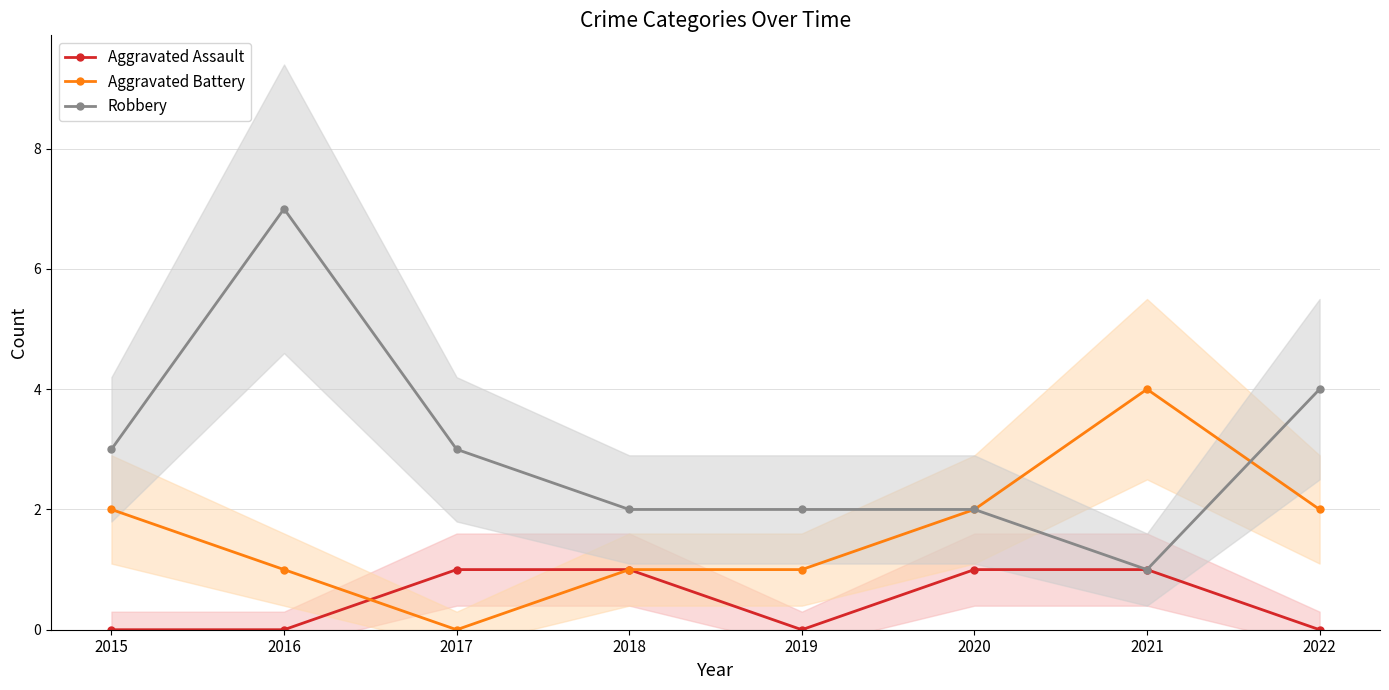

Reading right to left, extract all data points from this chart.

Aggravated Assault: 2022=0	2021=1	2020=1	2019=0	2018=1	2017=1	2016=0	2015=0
Aggravated Battery: 2022=2	2021=4	2020=2	2019=1	2018=1	2017=0	2016=1	2015=2
Robbery: 2022=4	2021=1	2020=2	2019=2	2018=2	2017=3	2016=7	2015=3